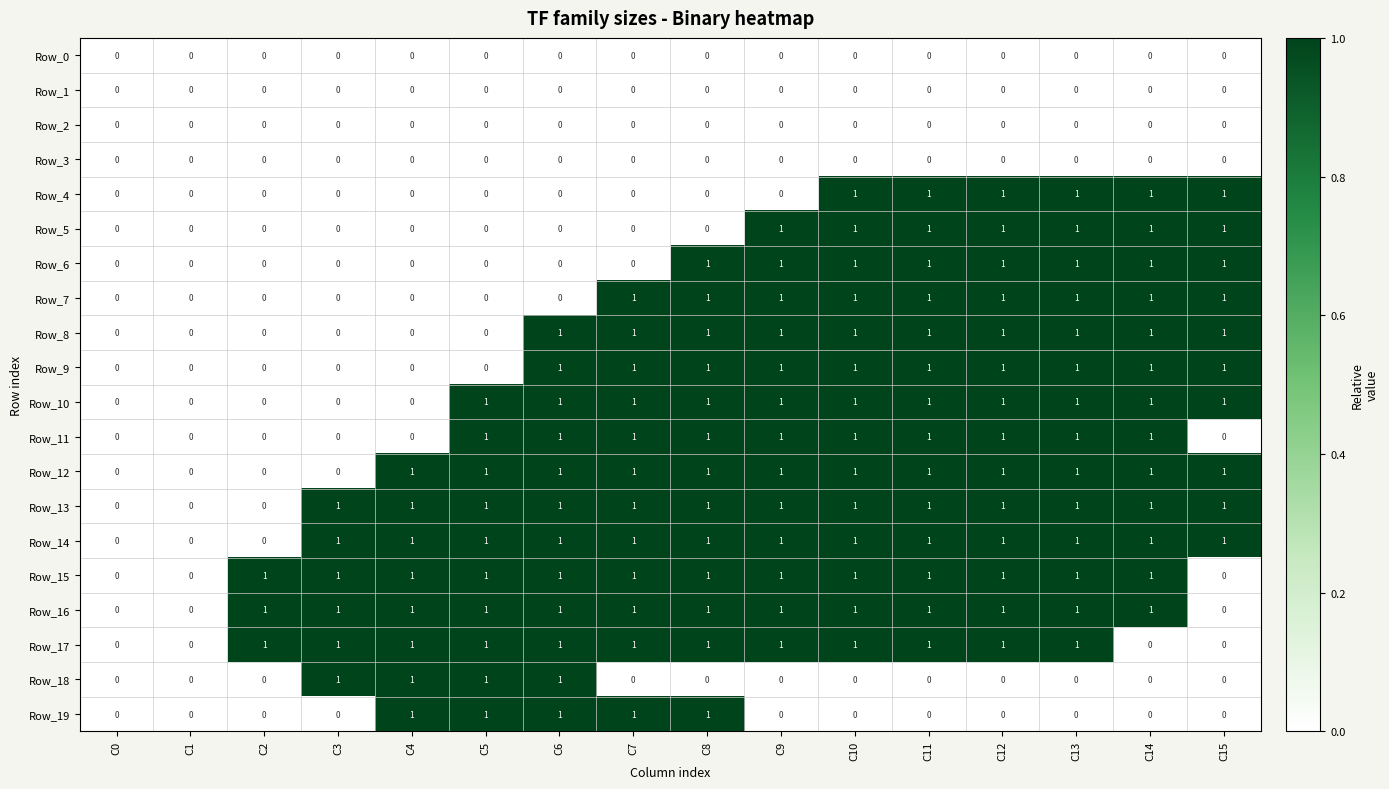

How many data points does each series have?

16